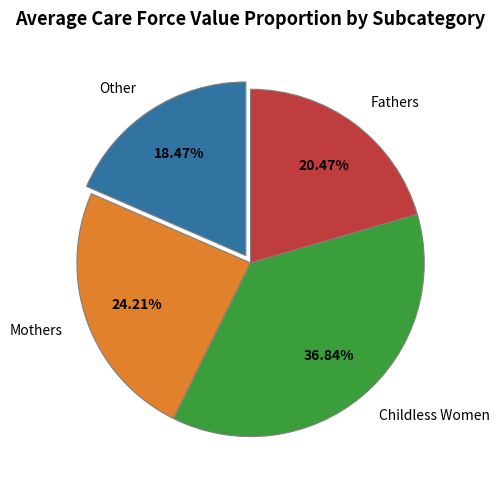

To the nearest percent, what is the difference between the Childless Women and Fathers slice percentages?

16%